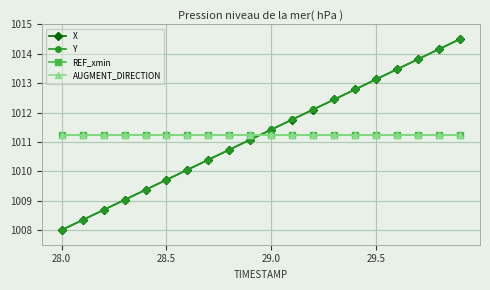

Is this an area chart (filled region under the line)?

No